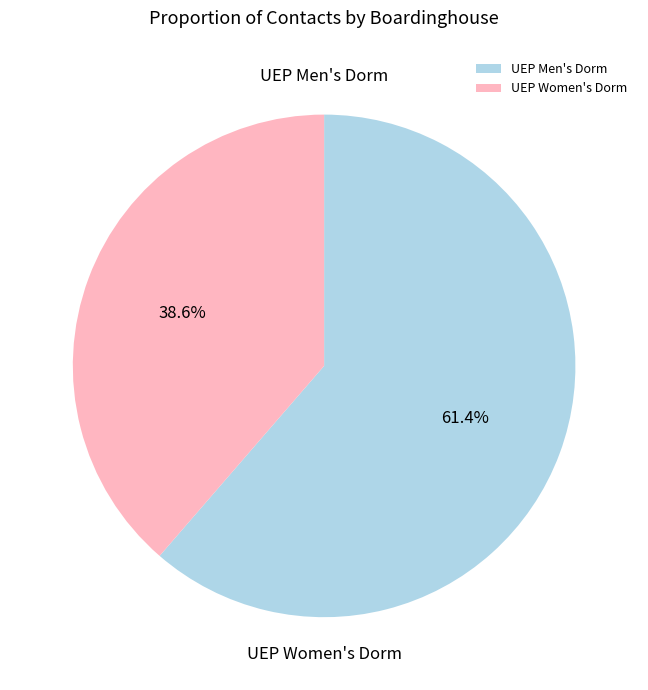

Is it true that UEP Women's Dorm is 39% of the pie?

True